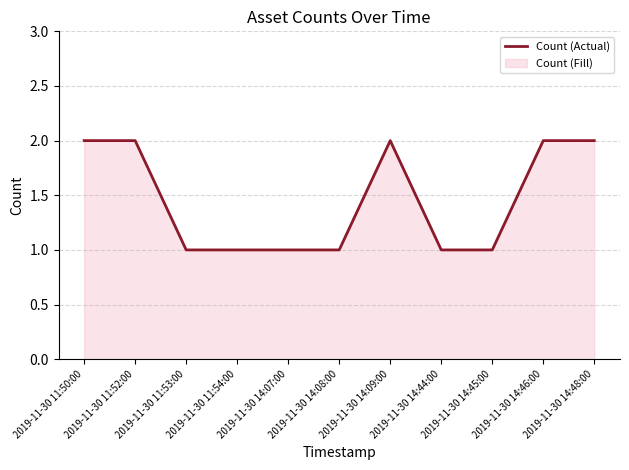

What is the difference between the maximum and minimum values?

1